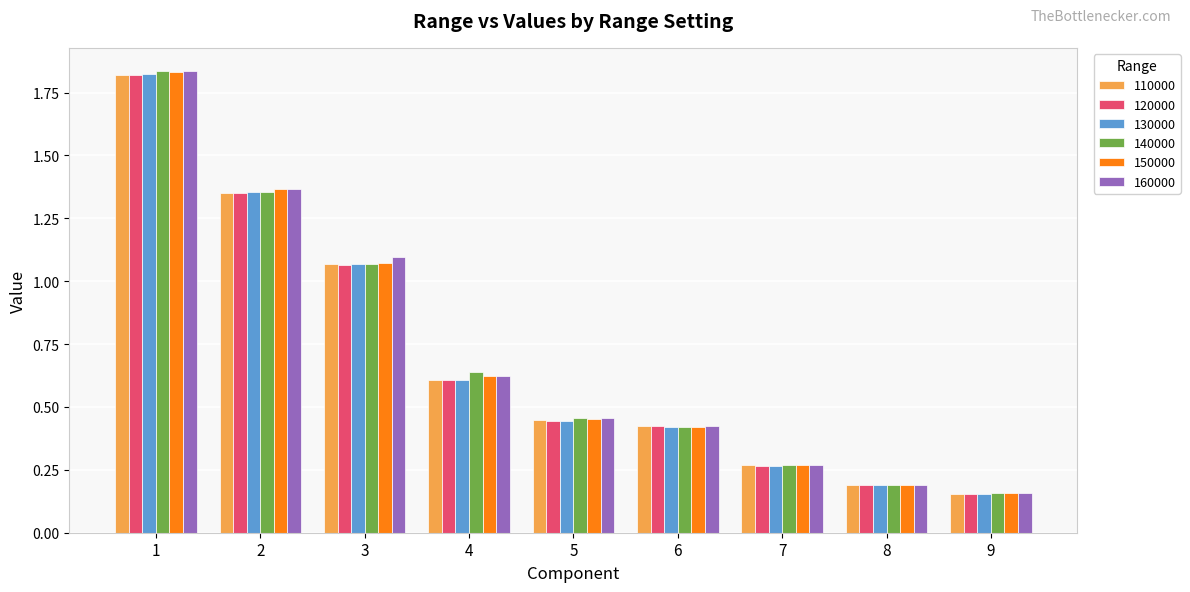

Is it true that 130000 equals 0.2 at 9?

True